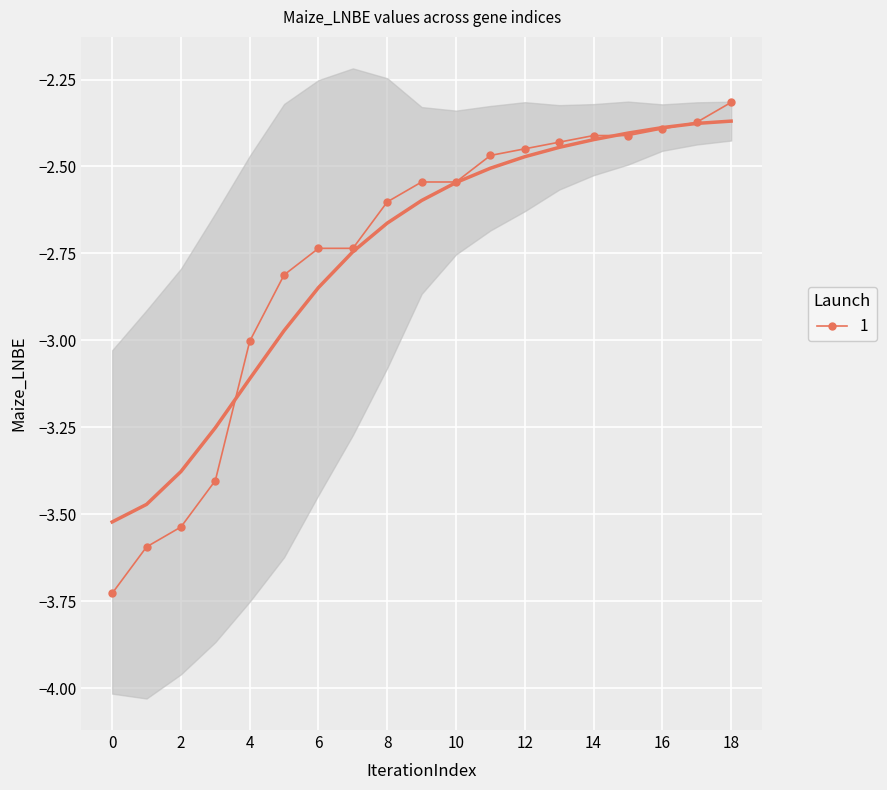

Read the value at 4.

-3.0